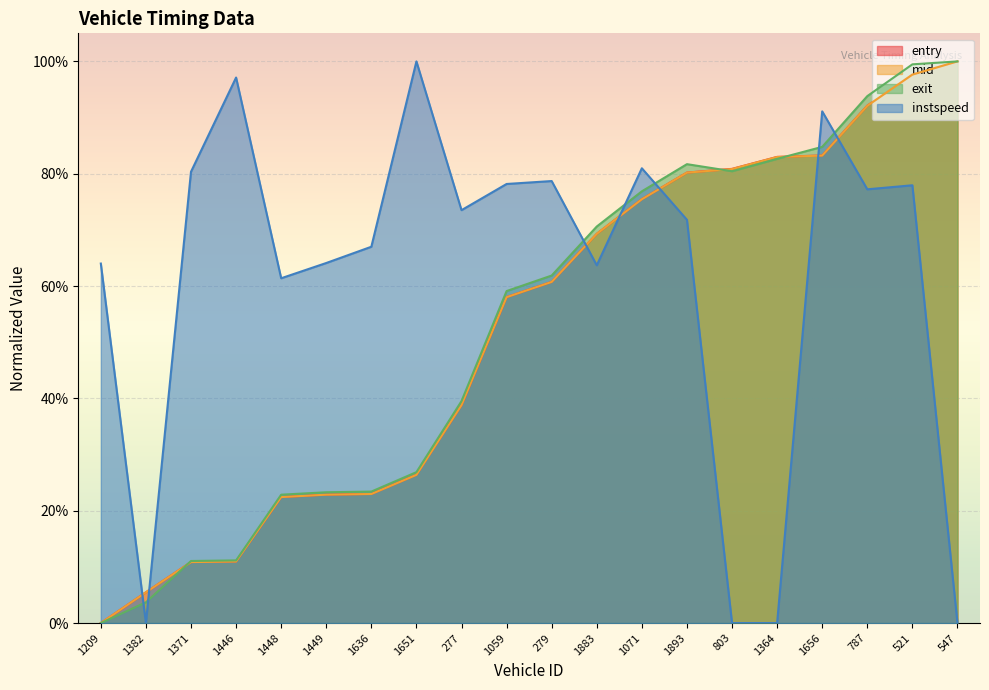

True or false: exit and entry intersect in this chart.

True